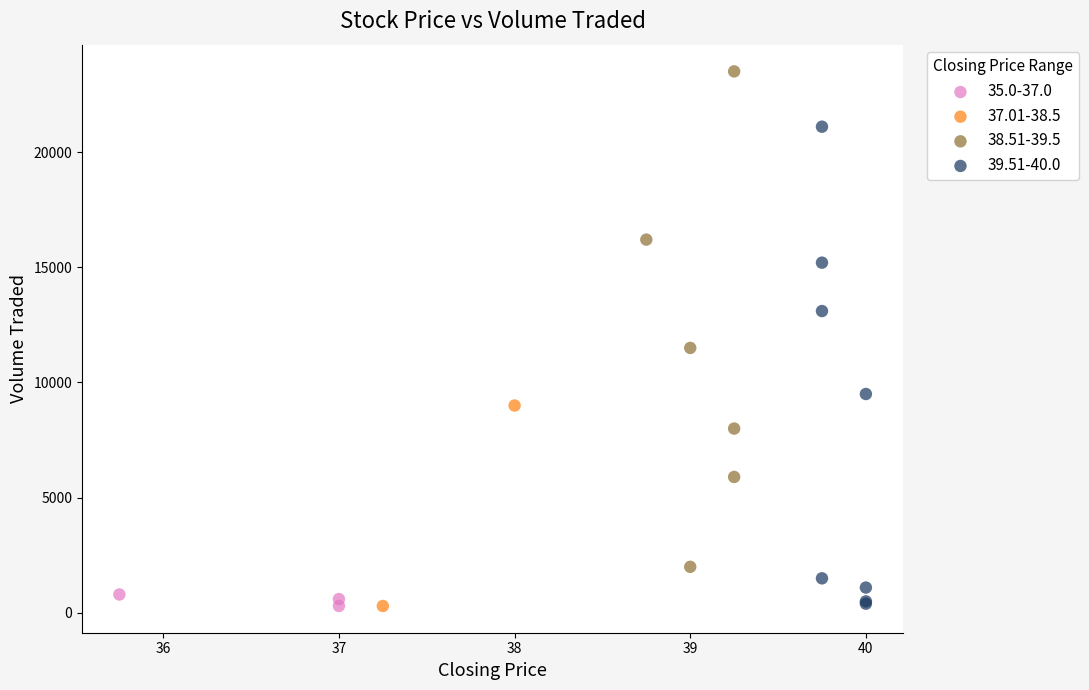

What are all the series names shown in the legend?

35.0-37.0, 37.01-38.5, 38.51-39.5, 39.51-40.0